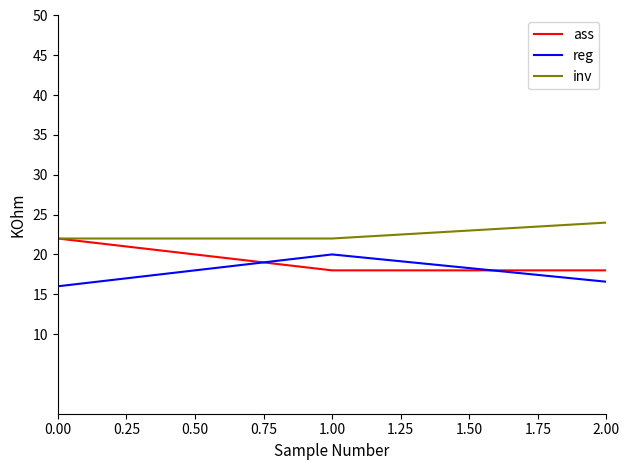

Rank the categories by reg value from lowest to highest.

0.00, 2.00, 1.00